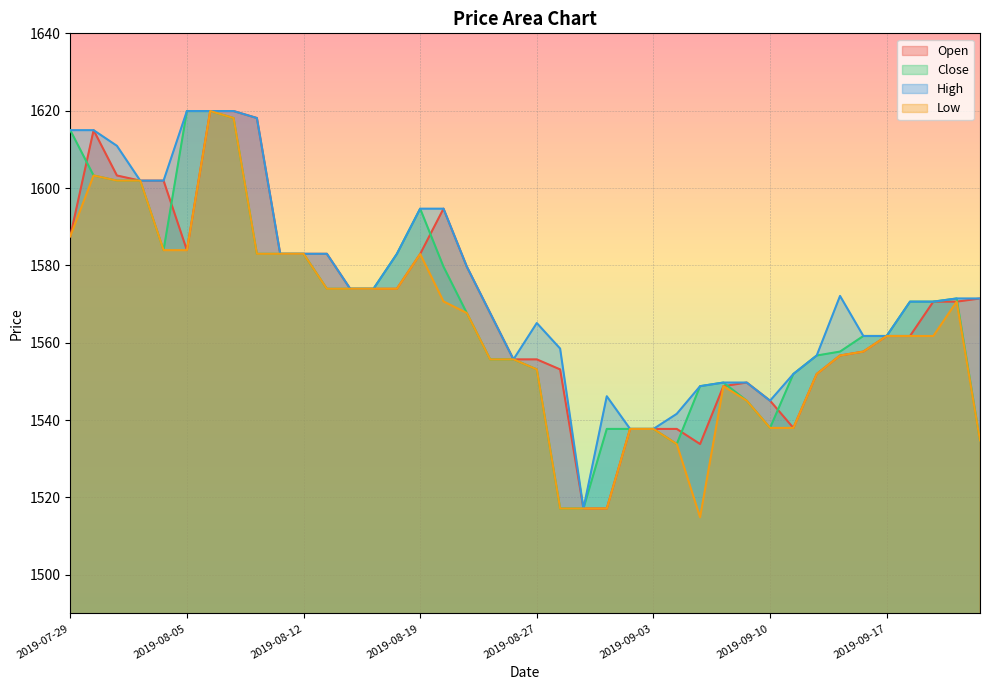

Between 2019-07-29 and 2019-09-03, which series saw the biggest shift?

Close